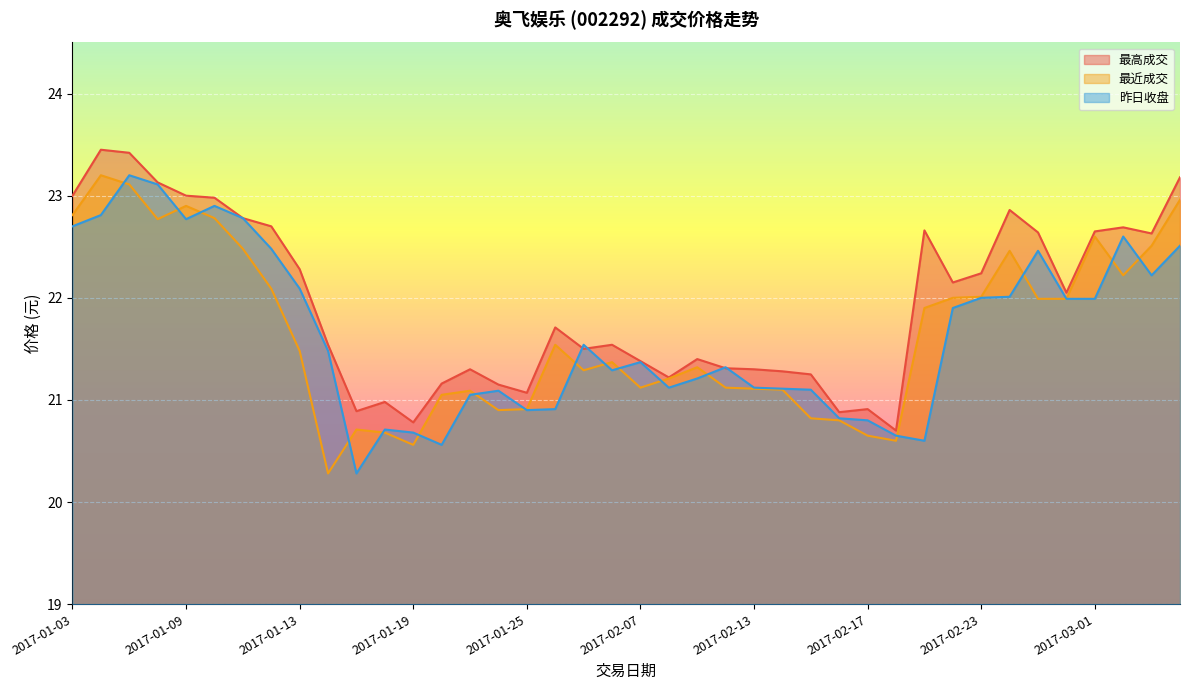

Reading left to right, extract all data points from this chart.

最高成交: 2017-01-03=23.0	2017-01-04=23.4	2017-01-05=23.4	2017-01-06=23.1	2017-01-09=23.0	2017-01-10=23.0	2017-01-11=22.8	2017-01-12=22.7	2017-01-13=22.3	2017-01-16=21.5	2017-01-17=20.9	2017-01-18=21.0	2017-01-19=20.8	2017-01-20=21.2	2017-01-23=21.3	2017-01-24=21.1	2017-01-25=21.1	2017-01-26=21.7	2017-02-03=21.5	2017-02-06=21.5	2017-02-07=21.4	2017-02-08=21.2	2017-02-09=21.4	2017-02-10=21.3	2017-02-13=21.3	2017-02-14=21.3	2017-02-15=21.2	2017-02-16=20.9	2017-02-17=20.9	2017-02-20=20.7	2017-02-21=22.7	2017-02-22=22.1	2017-02-23=22.2	2017-02-24=22.9	2017-02-27=22.6	2017-02-28=22.1	2017-03-01=22.6	2017-03-02=22.7	2017-03-03=22.6	2017-03-06=23.2
最近成交: 2017-01-03=22.8	2017-01-04=23.2	2017-01-05=23.1	2017-01-06=22.8	2017-01-09=22.9	2017-01-10=22.8	2017-01-11=22.5	2017-01-12=22.1	2017-01-13=21.5	2017-01-16=20.3	2017-01-17=20.7	2017-01-18=20.7	2017-01-19=20.6	2017-01-20=21.1	2017-01-23=21.1	2017-01-24=20.9	2017-01-25=20.9	2017-01-26=21.5	2017-02-03=21.3	2017-02-06=21.4	2017-02-07=21.1	2017-02-08=21.2	2017-02-09=21.3	2017-02-10=21.1	2017-02-13=21.1	2017-02-14=21.1	2017-02-15=20.8	2017-02-16=20.8	2017-02-17=20.6	2017-02-20=20.6	2017-02-21=21.9	2017-02-22=22.0	2017-02-23=22.0	2017-02-24=22.5	2017-02-27=22.0	2017-02-28=22.0	2017-03-01=22.6	2017-03-02=22.2	2017-03-03=22.5	2017-03-06=23.0
昨日收盘: 2017-01-03=22.7	2017-01-04=22.8	2017-01-05=23.2	2017-01-06=23.1	2017-01-09=22.8	2017-01-10=22.9	2017-01-11=22.8	2017-01-12=22.5	2017-01-13=22.1	2017-01-16=21.5	2017-01-17=20.3	2017-01-18=20.7	2017-01-19=20.7	2017-01-20=20.6	2017-01-23=21.1	2017-01-24=21.1	2017-01-25=20.9	2017-01-26=20.9	2017-02-03=21.5	2017-02-06=21.3	2017-02-07=21.4	2017-02-08=21.1	2017-02-09=21.2	2017-02-10=21.3	2017-02-13=21.1	2017-02-14=21.1	2017-02-15=21.1	2017-02-16=20.8	2017-02-17=20.8	2017-02-20=20.6	2017-02-21=20.6	2017-02-22=21.9	2017-02-23=22.0	2017-02-24=22.0	2017-02-27=22.5	2017-02-28=22.0	2017-03-01=22.0	2017-03-02=22.6	2017-03-03=22.2	2017-03-06=22.5